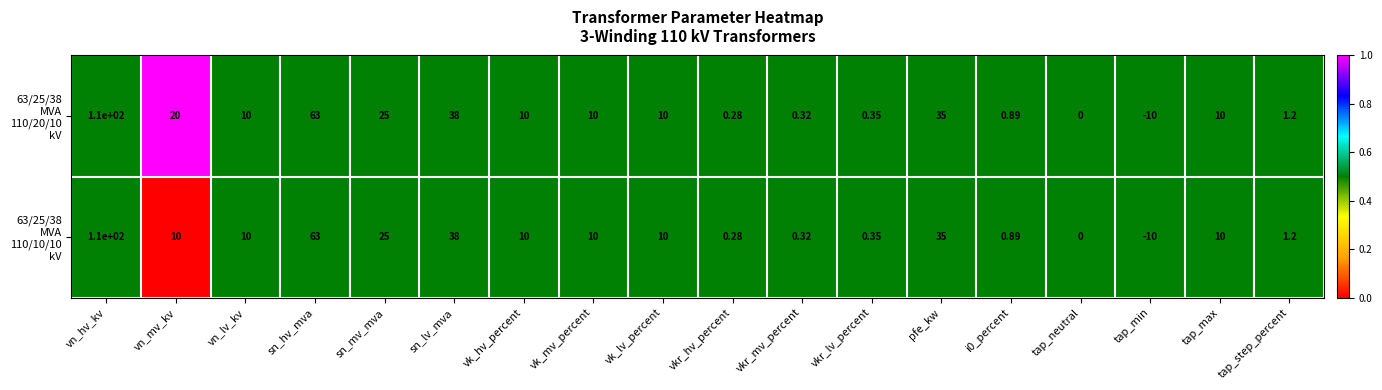

At which category does the chart reach its minimum across all series?

tap_min